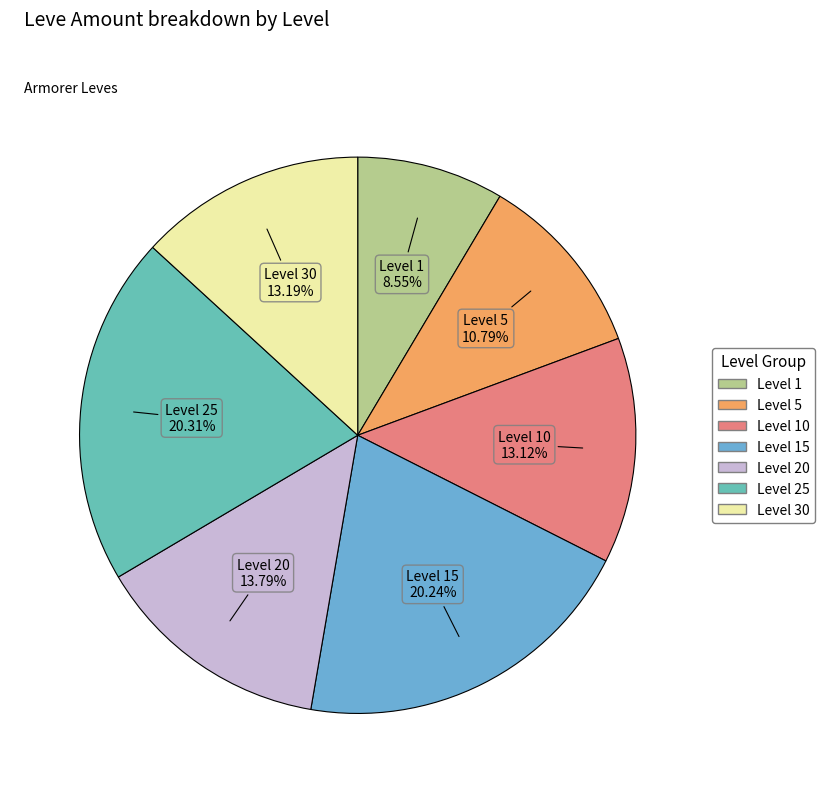

Which category has the biggest portion of the pie?

Level 25